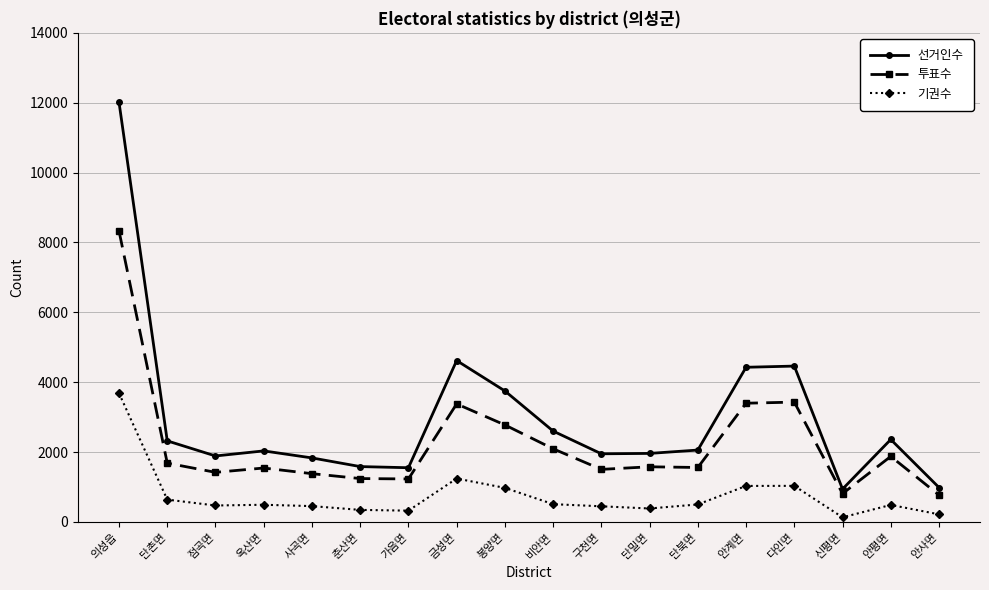

What is the total value across all series at 단밀면?

3920